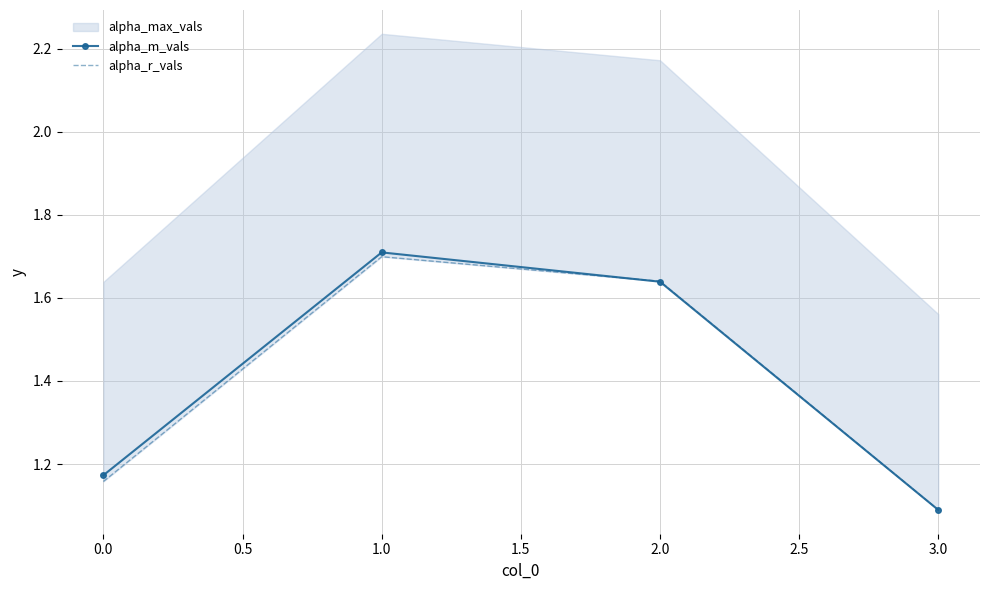

Where is the first local maximum for alpha_m_vals?

1.0